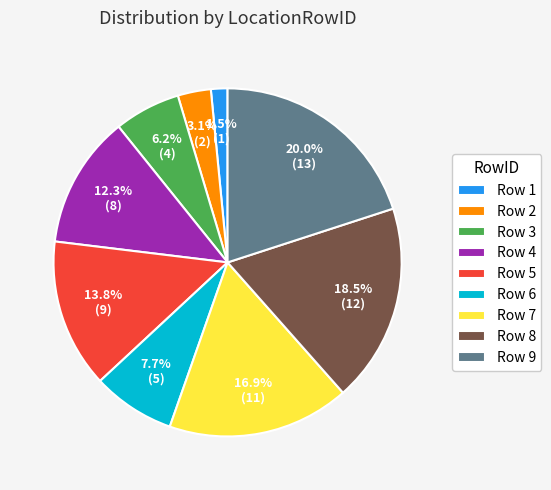

To the nearest percent, what is the average slice percentage?

11%